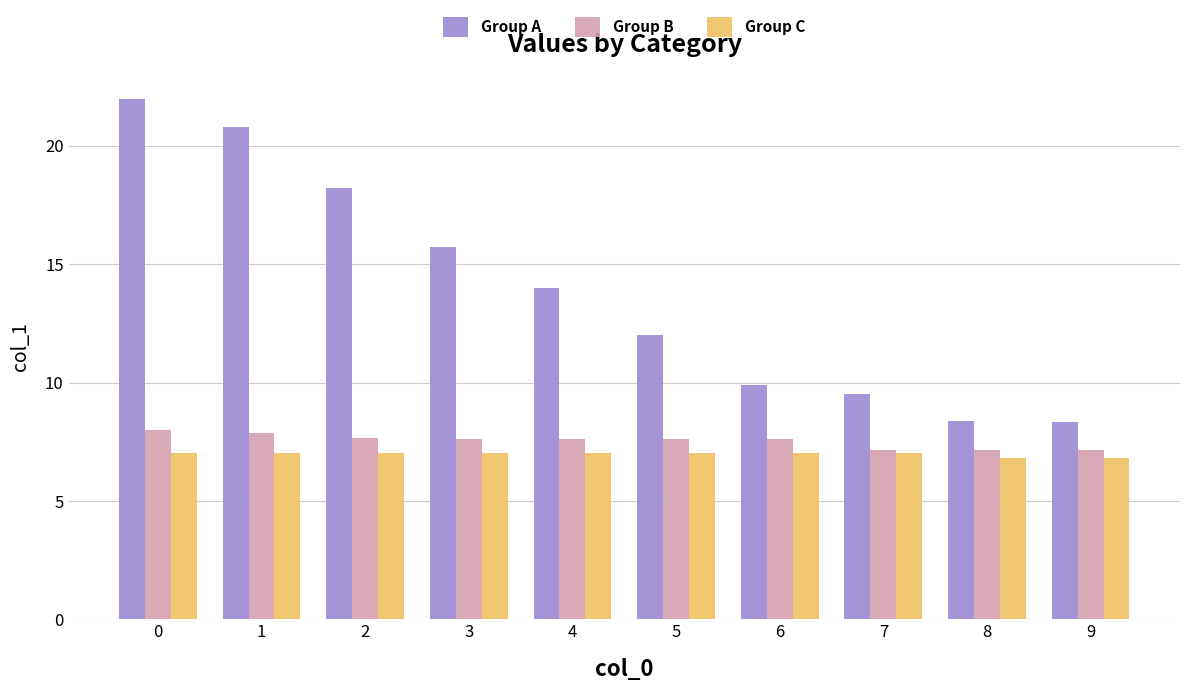

How many values in the Group C series are below 7?

2